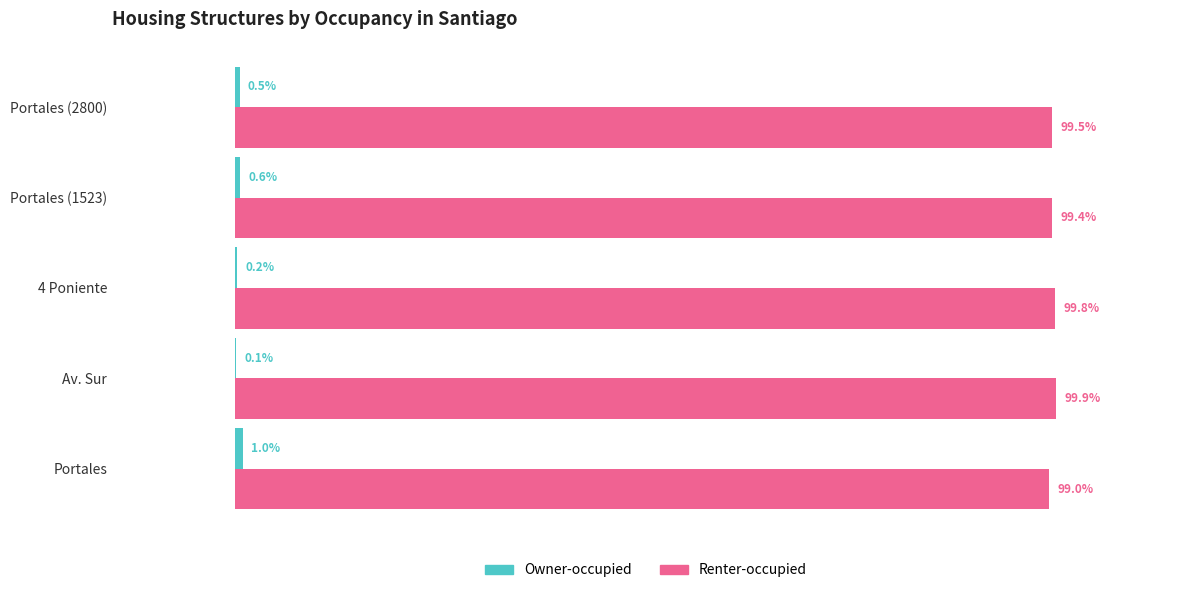

At which label is Renter-occupied closest to 99?

Portales